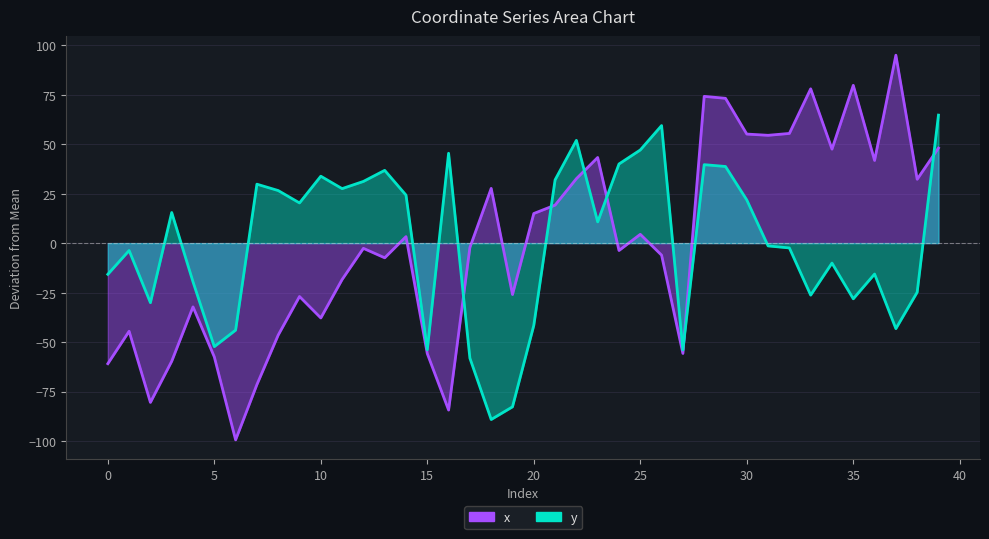

What is the sum of the y values at 9 and 1?

16.6